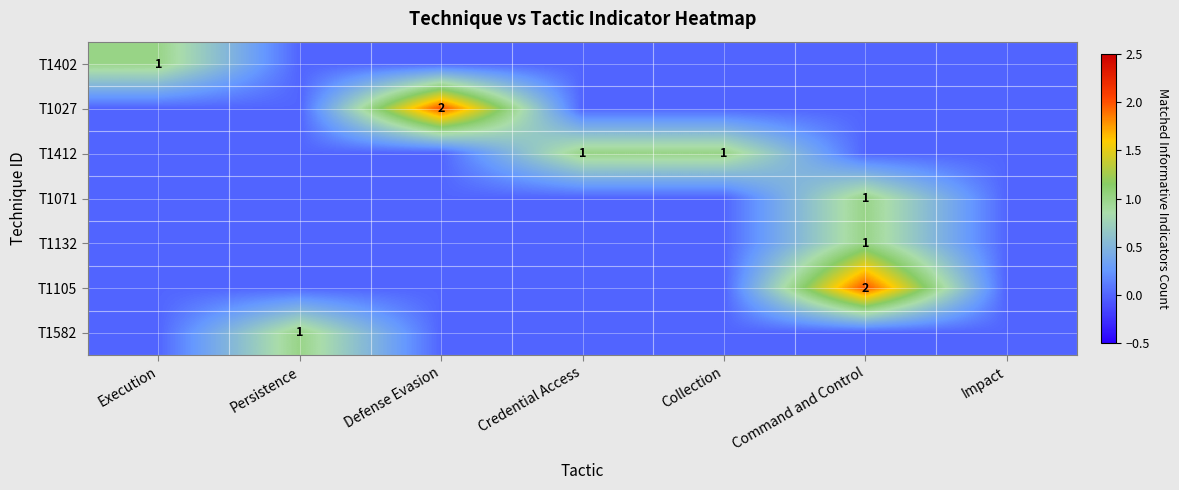

True or false: T1412 has a value of 0 at Collection.

False